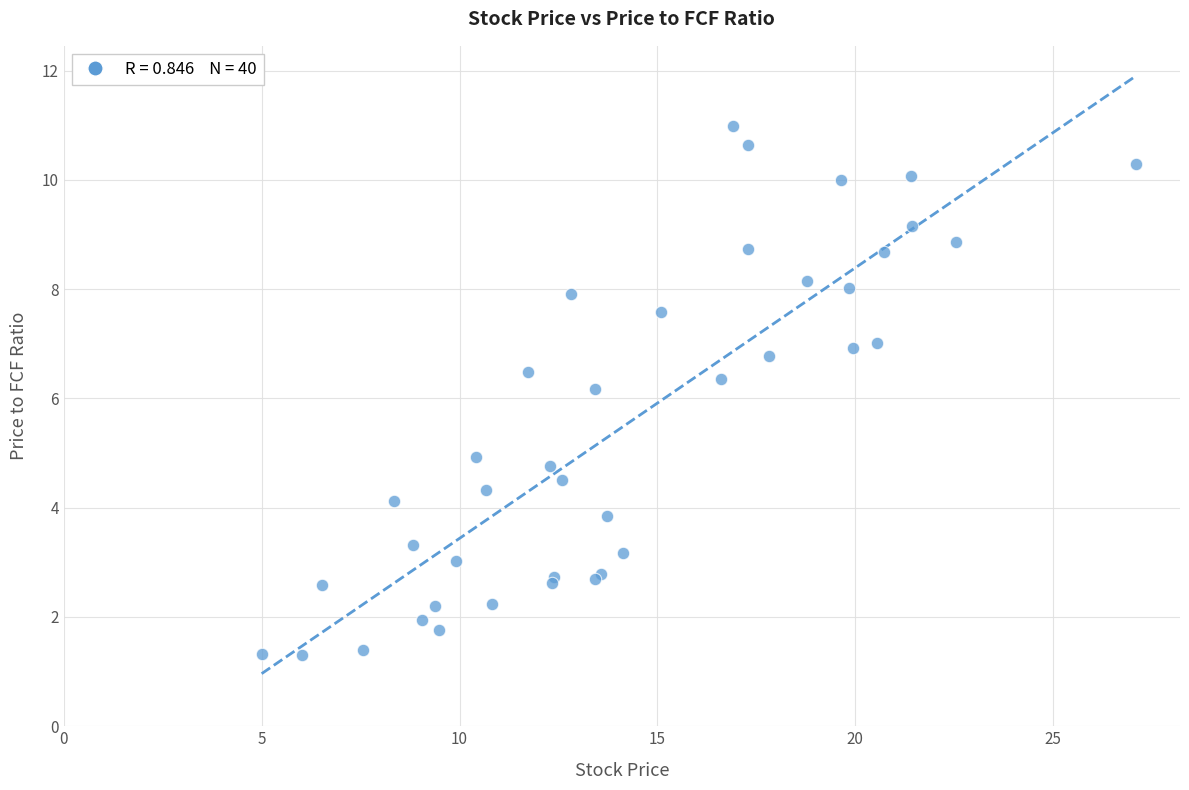

What Y value in the scatter plot is closest to 6?

6.2